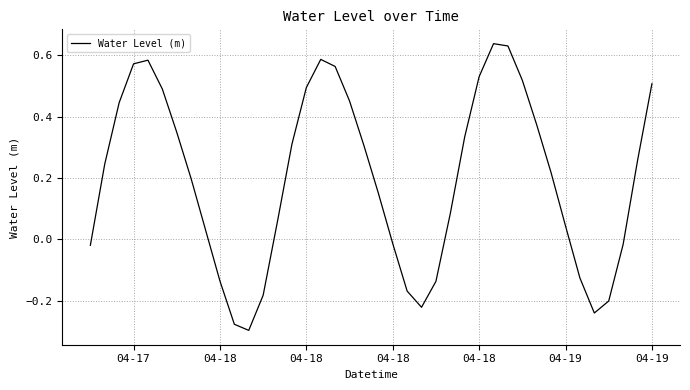

What is the difference between the maximum and minimum values?

0.9